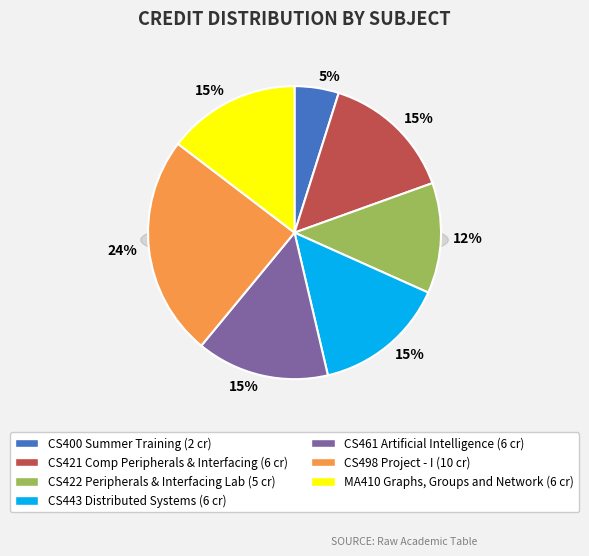

Is there any slice that represents more than half of the pie?

No